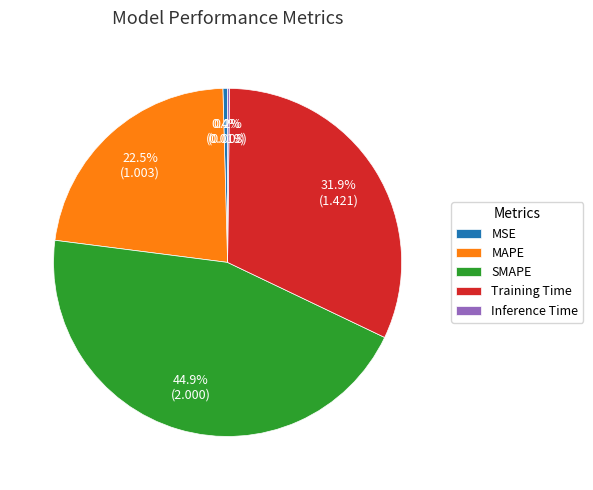

Which slice is the largest?

SMAPE